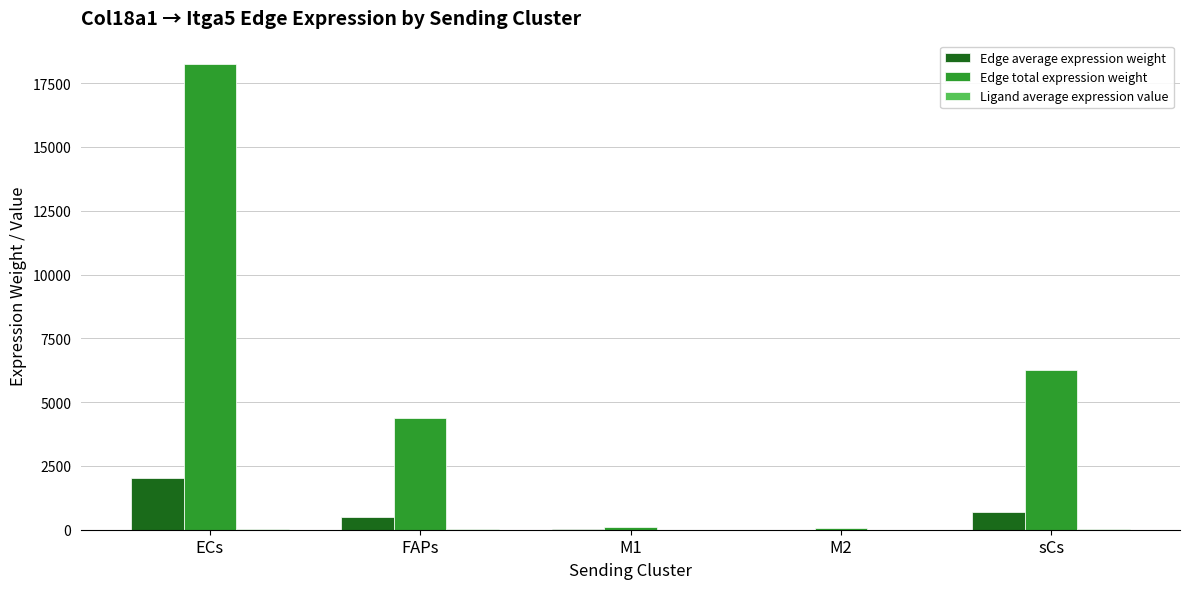

What value does the Edge total expression weight series have at M2?

74.1